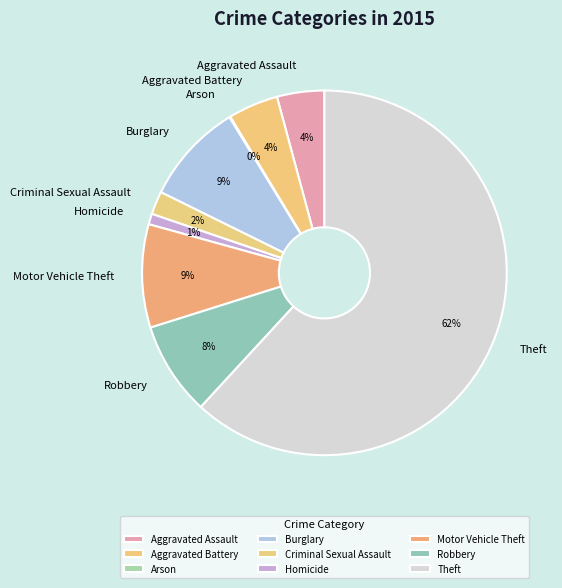

Between Aggravated Battery and Burglary, which is larger?

Burglary